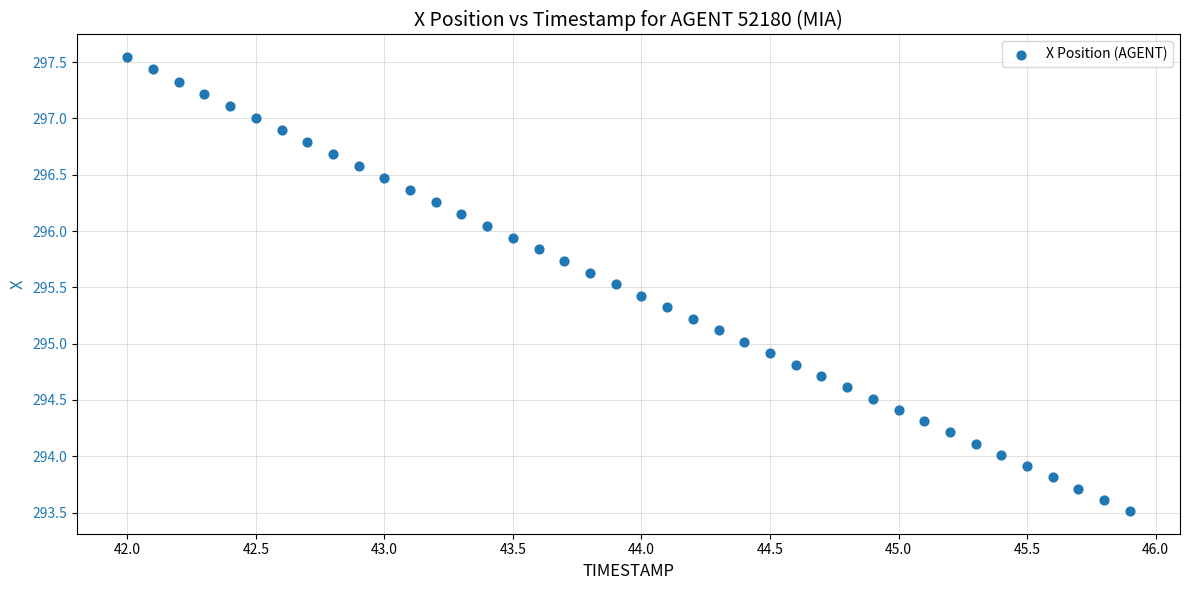

What is the range of Y values (max minus min)?

4.0